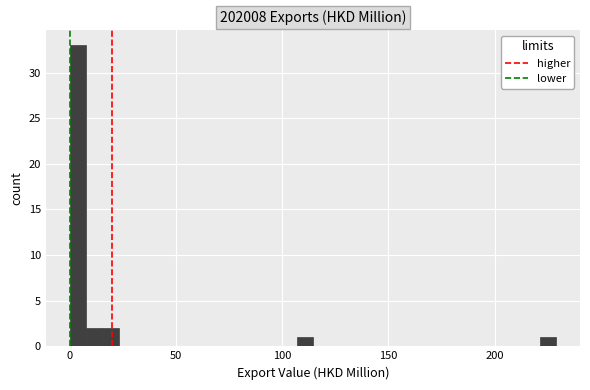

Read against the x-axis, roughly where is the centre of the tallest bar?

5